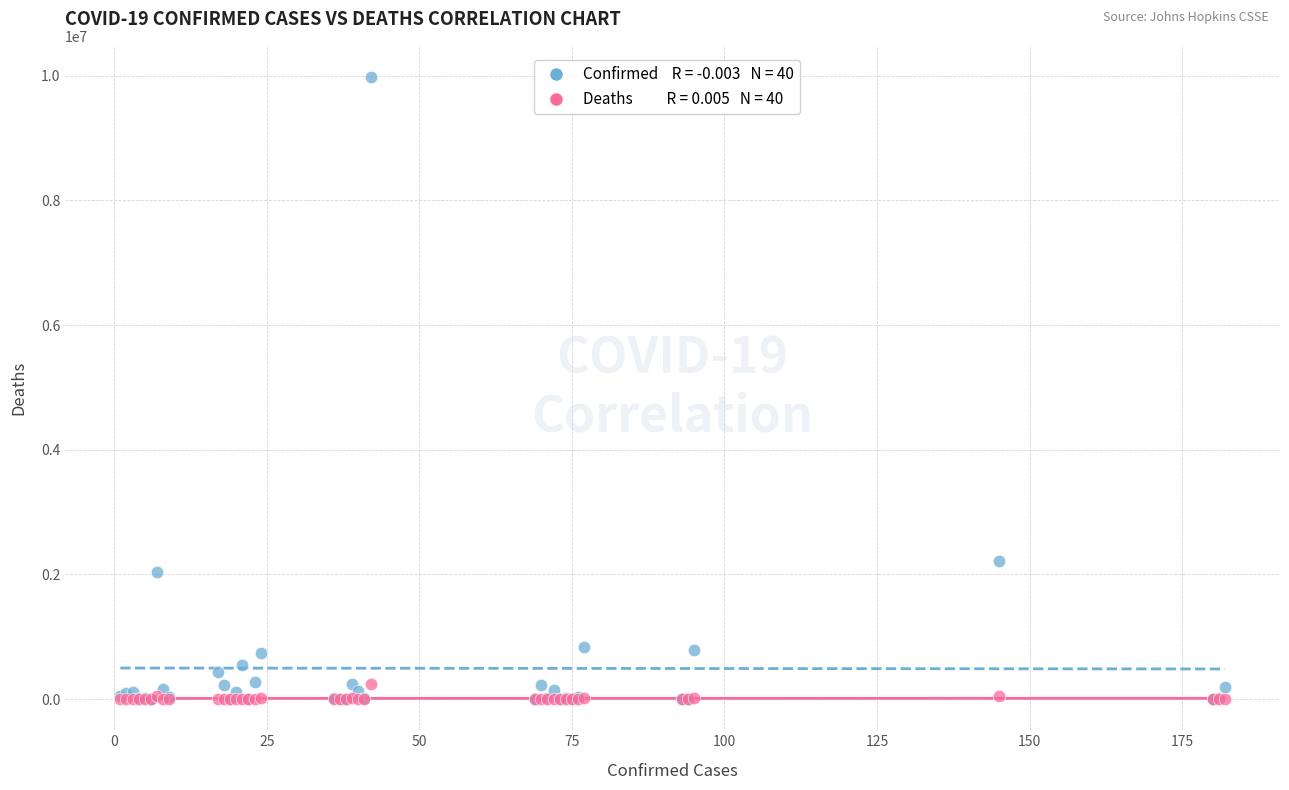

Across all series, what Y value is closest to 4989373?

2207701